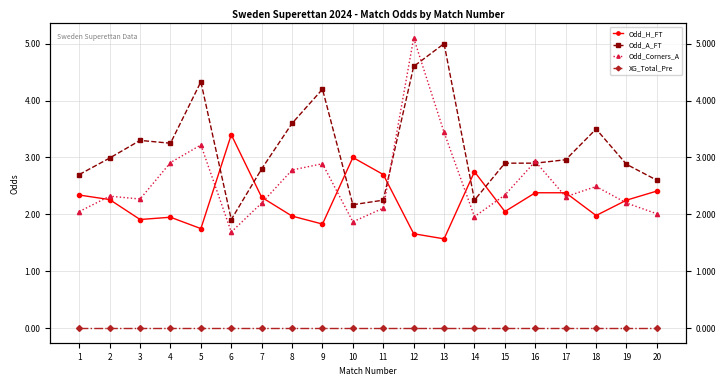

True or false: XG_Total_Pre has more than 1 interior local peaks.

False